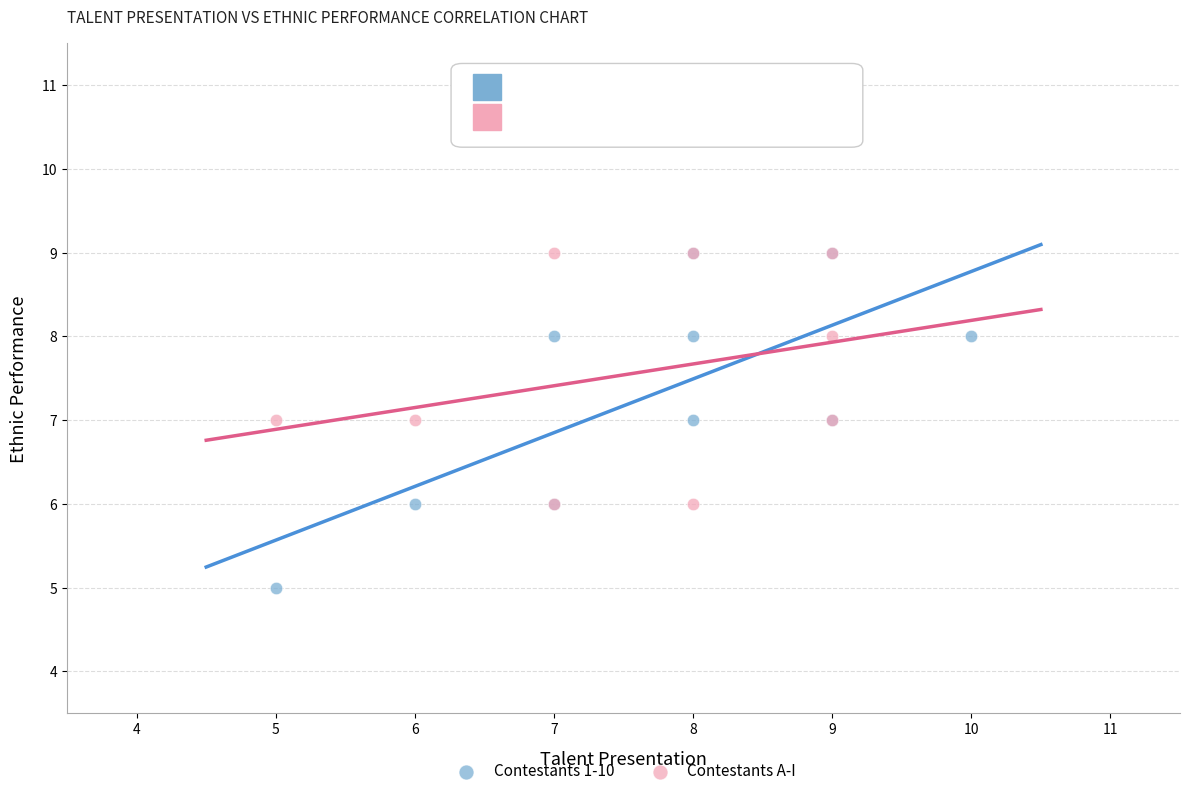

Which series contains the lowest Y value?

Contestants 1-10